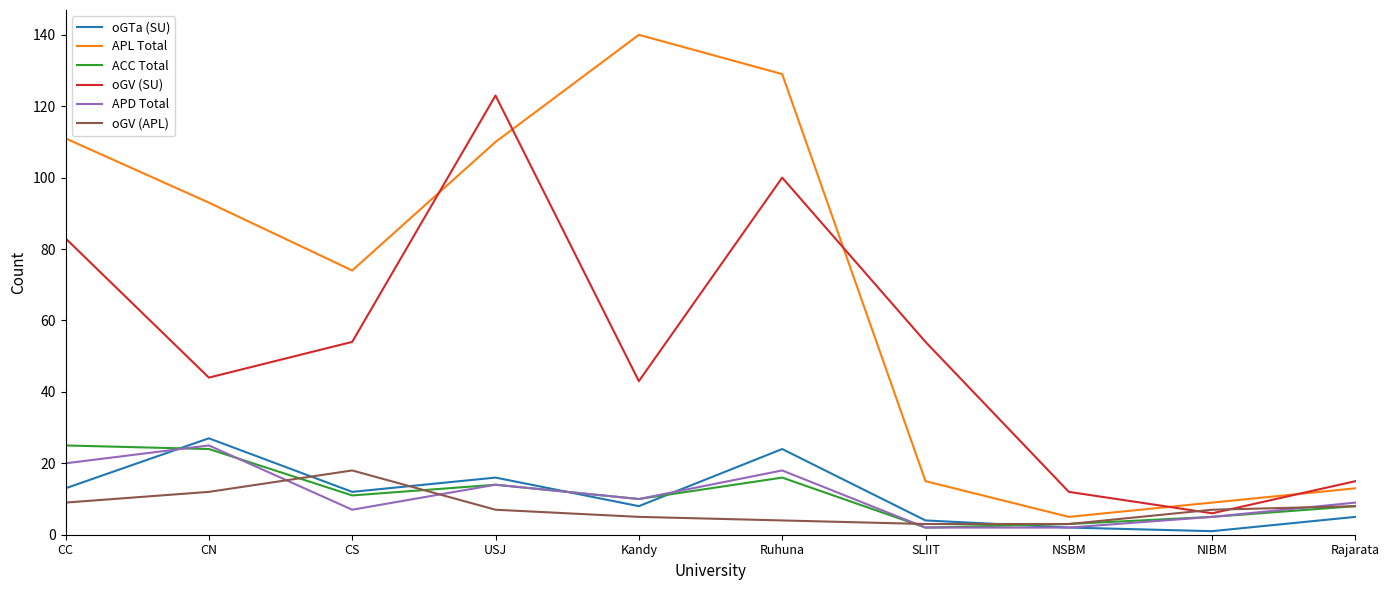

Is it true that oGTa (SU) equals 2 at NSBM?

True